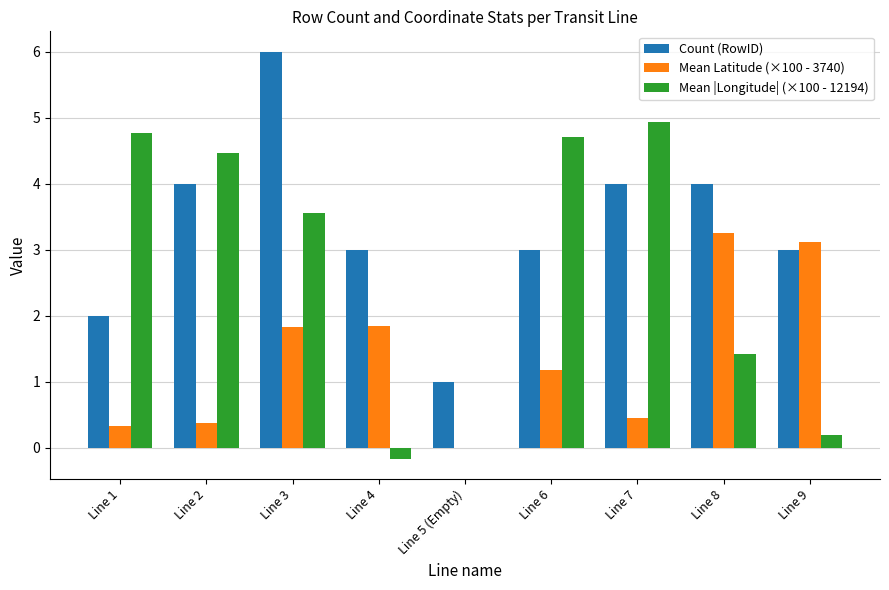

True or false: Count (RowID) has a value of 3.0 at Line 9.

True